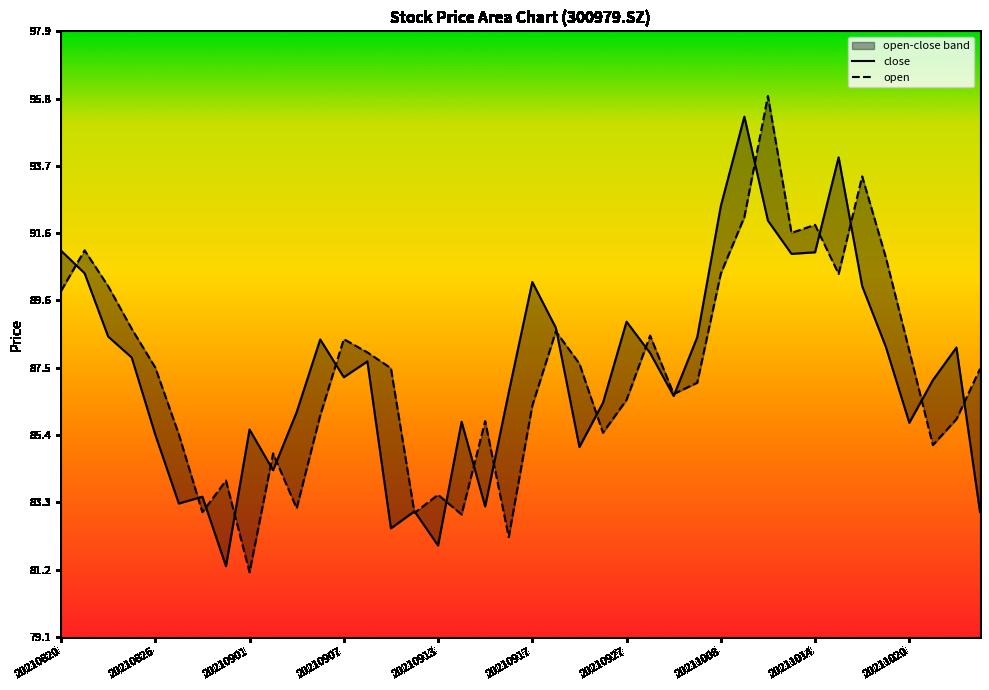

At which category does close reach its first local peak?

20210830